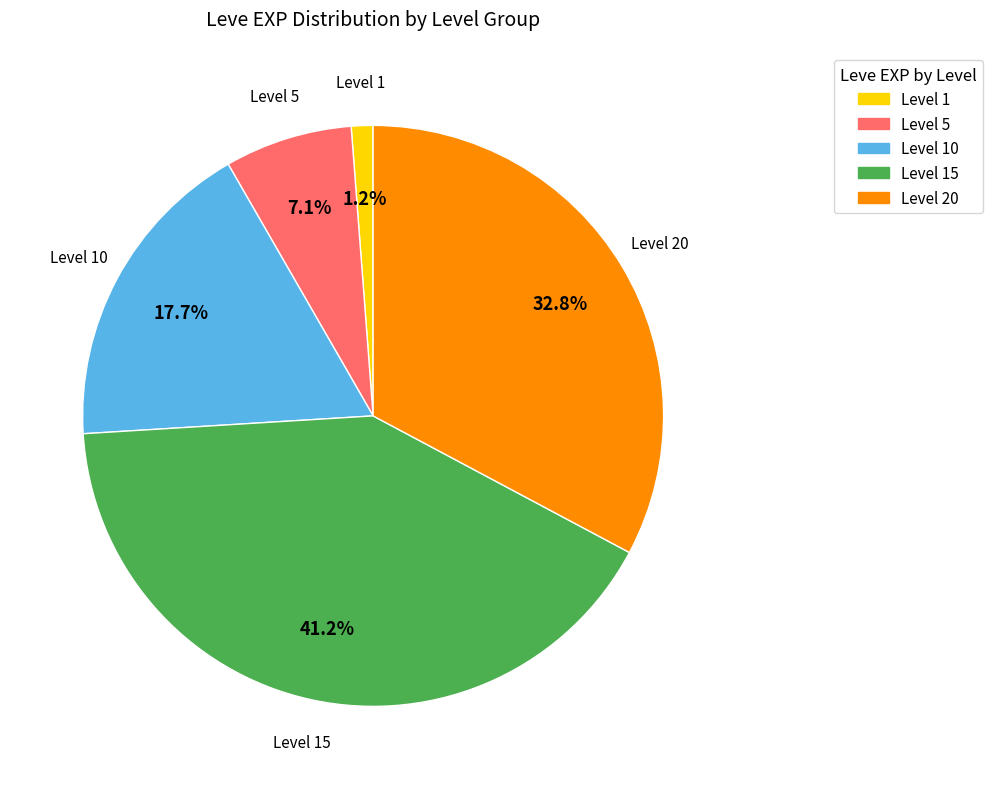

To the nearest percent, what is the difference between the largest and smallest slice percentages?

40%